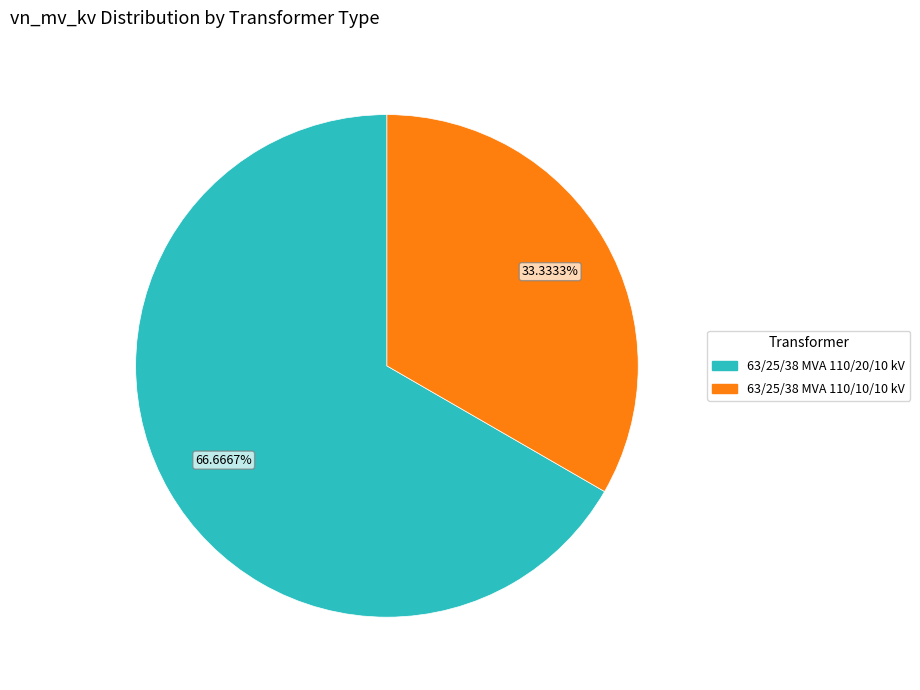

What percentage is the 63/25/38 MVA 110/20/10 kV slice, to the nearest percent?

67%